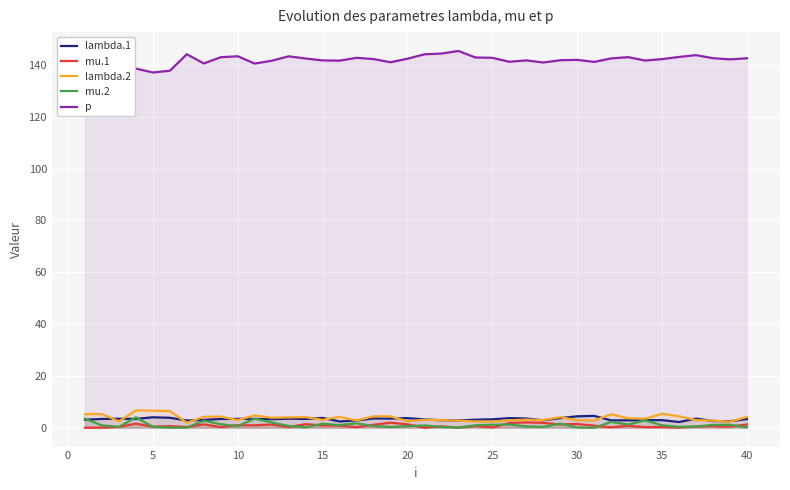

Reading right to left, list all the values displayed in this chart.

lambda.1: 3.4	2.5	2.6	3.5	2.2	2.9	2.9	2.9	2.8	4.6	4.4	3.7	2.9	3.6	3.7	3.3	3.1	2.8	2.9	3.2	3.7	3.6	3.6	2.8	2.4	3.8	3.4	3.5	3.3	3.4	3.4	3.4	3.0	2.8	3.8	4.0	3.4	3.5	3.4	3.1
mu.1: 1.2	0.5	0.7	0.5	0.1	0.3	0.2	0.8	0.2	0.8	1.4	1.3	1.9	2.1	1.8	0.1	0.7	0.0	0.6	0.0	1.3	2.0	1.1	0.2	0.8	0.9	1.4	0.2	1.2	0.9	1.0	0.3	1.3	0.3	0.6	0.4	1.6	0.3	0.0	0.0
lambda.2: 4.2	2.3	2.8	2.9	4.4	5.4	3.5	3.7	5.2	2.8	2.9	4.1	3.0	3.2	2.9	2.4	2.4	2.7	2.9	3.1	2.5	4.4	4.4	2.8	4.2	3.1	4.1	4.0	3.9	4.8	3.0	4.3	4.2	1.9	6.4	6.6	6.7	2.5	5.3	5.3
mu.2: 0.2	1.1	1.1	0.5	0.3	0.9	2.8	1.2	2.3	0.0	0.1	1.6	0.3	0.5	1.2	1.2	0.9	0.1	0.3	0.9	0.6	0.3	0.7	1.7	1.0	1.5	0.2	0.7	2.0	3.5	0.6	1.4	2.7	0.1	0.0	0.4	4.0	0.3	0.9	3.5
p: 142.6	142.2	142.6	143.8	143.1	142.3	141.7	143.0	142.5	141.2	142.0	141.8	141.0	141.8	141.2	142.8	142.9	145.4	144.4	144.1	142.4	141.1	142.3	142.8	141.7	141.8	142.5	143.3	141.6	140.6	143.4	143.0	140.6	144.1	137.8	137.1	138.6	143.8	141.9	141.8